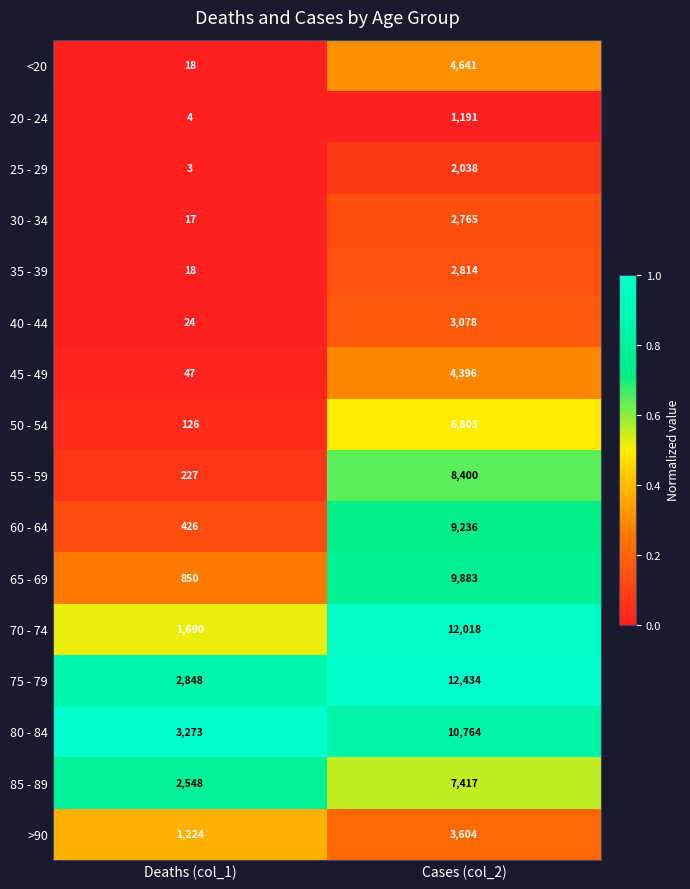

What is the sum of the 40 - 44 values at Cases (col_2) and Deaths (col_1)?

3102